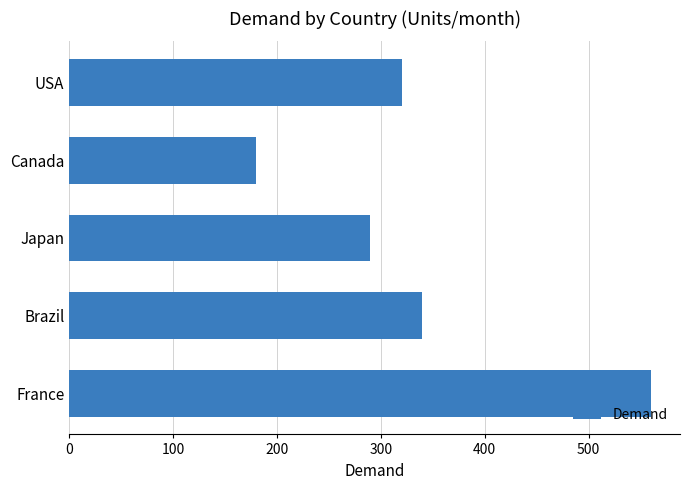

What is the difference between the second highest and second lowest values?

50